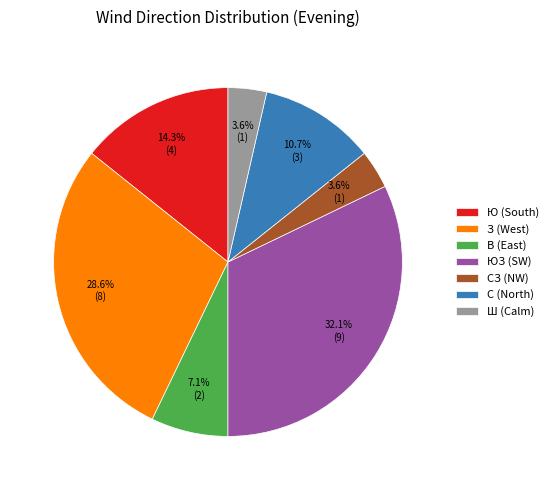

What percentage is NOT represented by Ш (Calm)?

96.4%